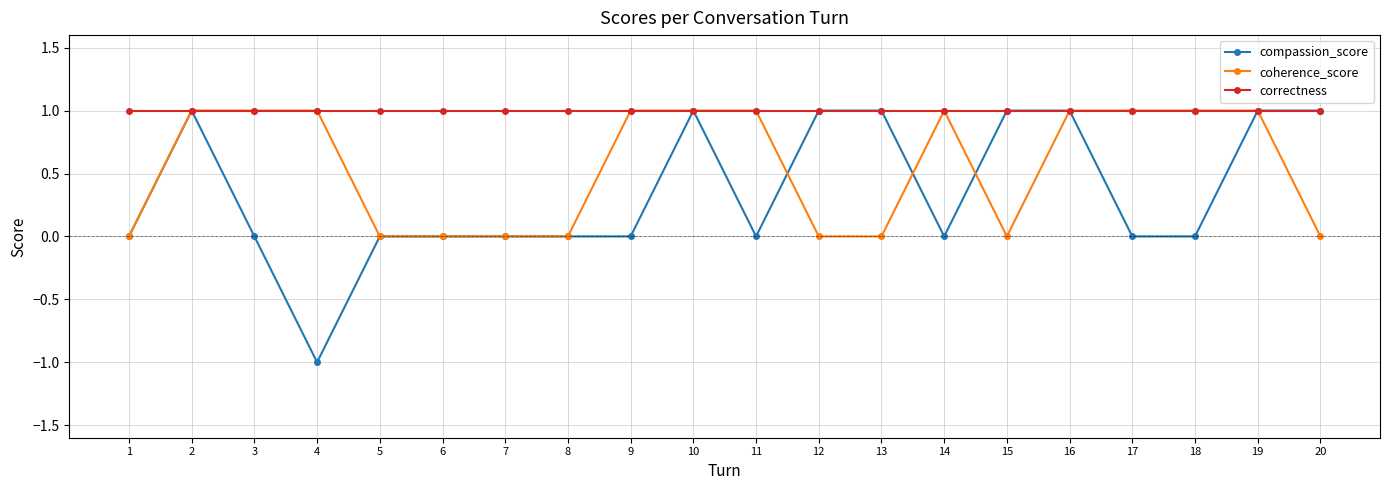

True or false: compassion_score has a value of -1 at 17.

False